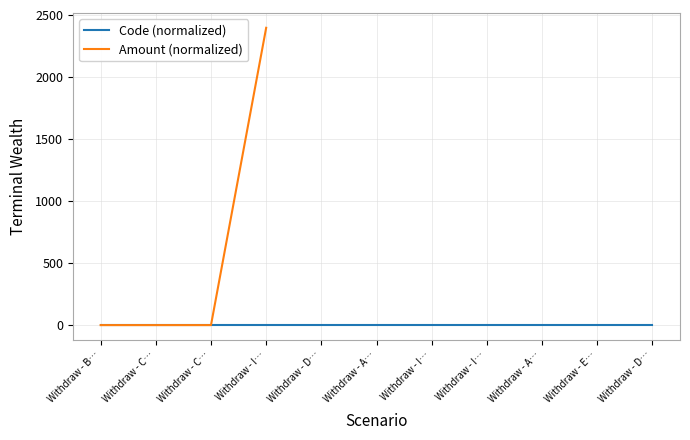

True or false: Amount (normalized) and Code (normalized) cross at least once.

False